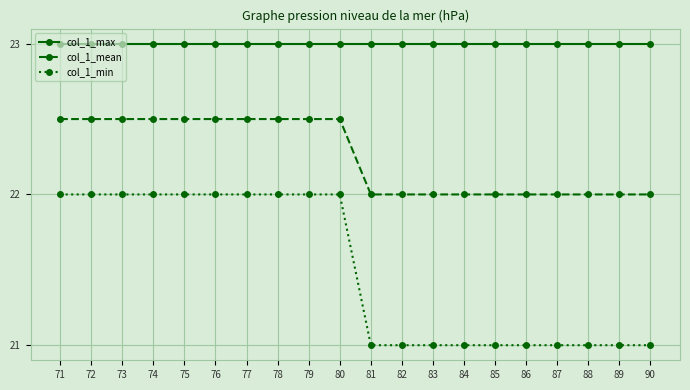

Reading left to right, transcribe all the data shown in this chart.

col_1_max: 71=23.0	72=23.0	73=23.0	74=23.0	75=23.0	76=23.0	77=23.0	78=23.0	79=23.0	80=23.0	81=23.0	82=23.0	83=23.0	84=23.0	85=23.0	86=23.0	87=23.0	88=23.0	89=23.0	90=23.0
col_1_mean: 71=22.5	72=22.5	73=22.5	74=22.5	75=22.5	76=22.5	77=22.5	78=22.5	79=22.5	80=22.5	81=22.0	82=22.0	83=22.0	84=22.0	85=22.0	86=22.0	87=22.0	88=22.0	89=22.0	90=22.0
col_1_min: 71=22.0	72=22.0	73=22.0	74=22.0	75=22.0	76=22.0	77=22.0	78=22.0	79=22.0	80=22.0	81=21.0	82=21.0	83=21.0	84=21.0	85=21.0	86=21.0	87=21.0	88=21.0	89=21.0	90=21.0